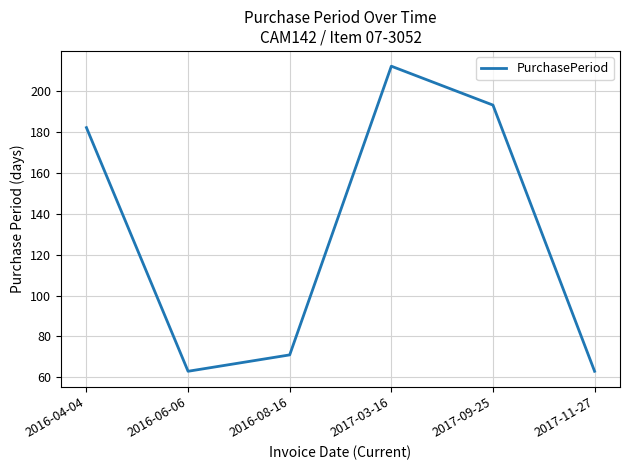

Does the chart have visible grid lines?

Yes